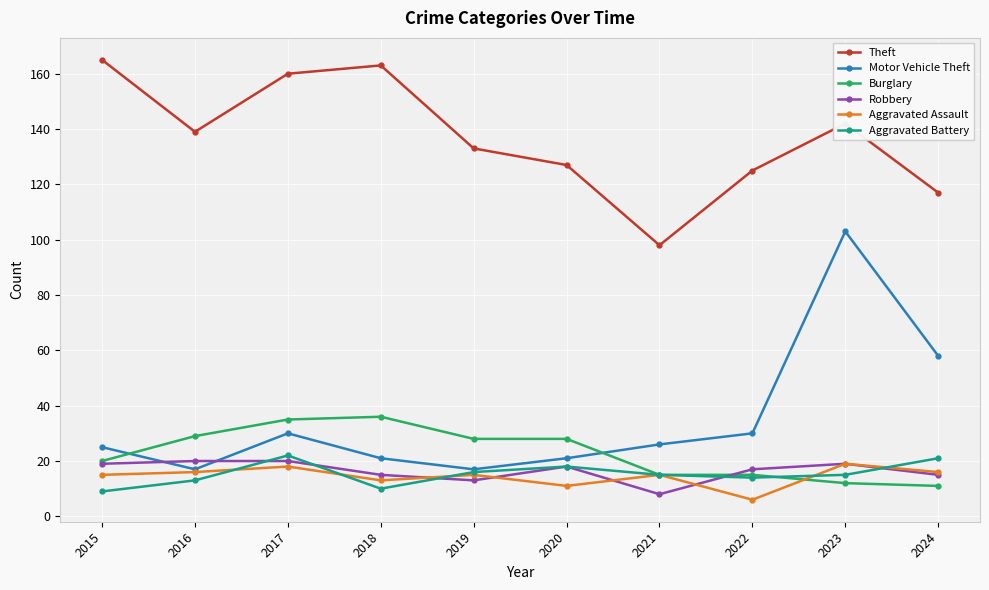

At which label is Motor Vehicle Theft closest to 60?

2024